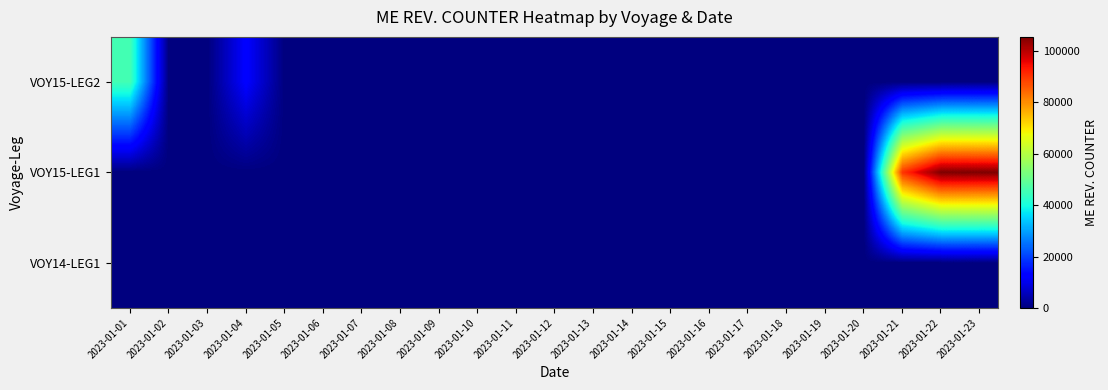

What is the spread (max minus min) of values at 2023-01-22?

105451.2